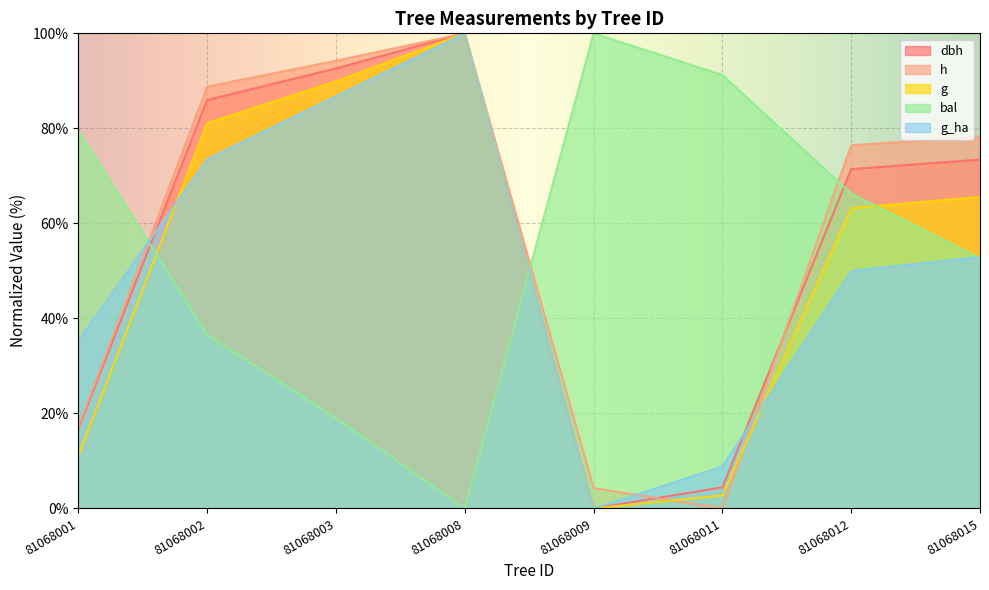

Which series has the widest spread of values?

dbh